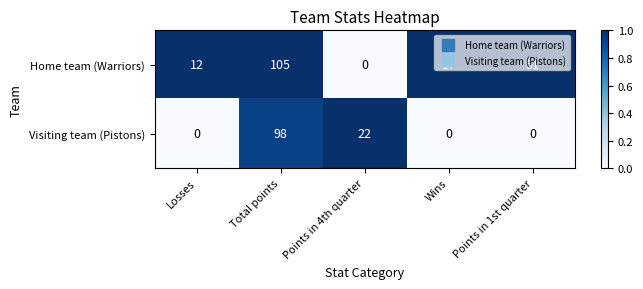

What is the greatest value displayed?

105